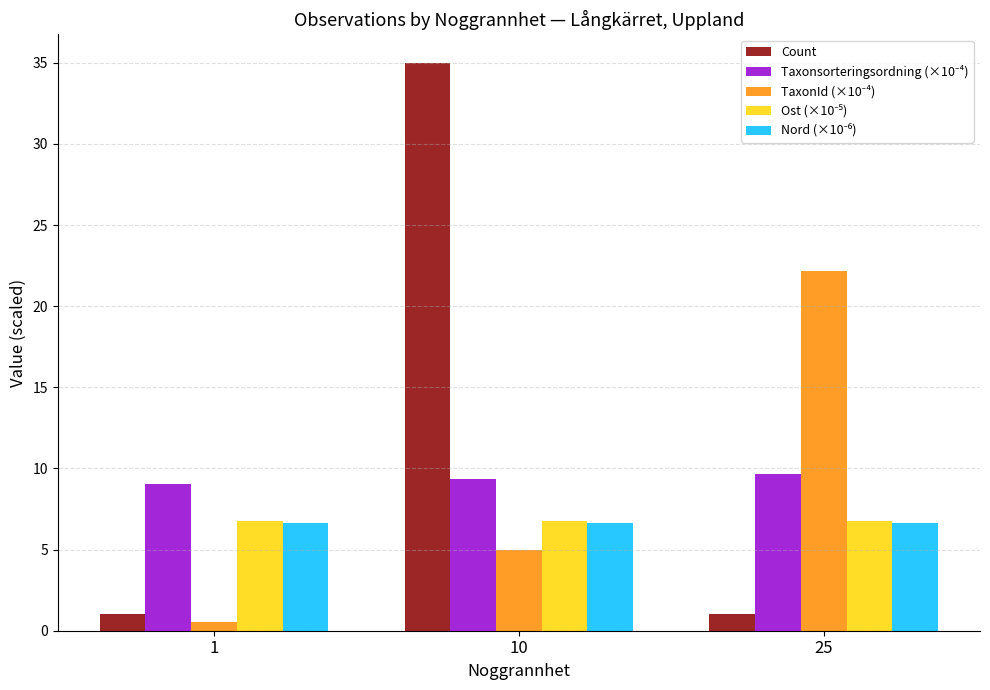

How many distinct data groups are displayed?

5